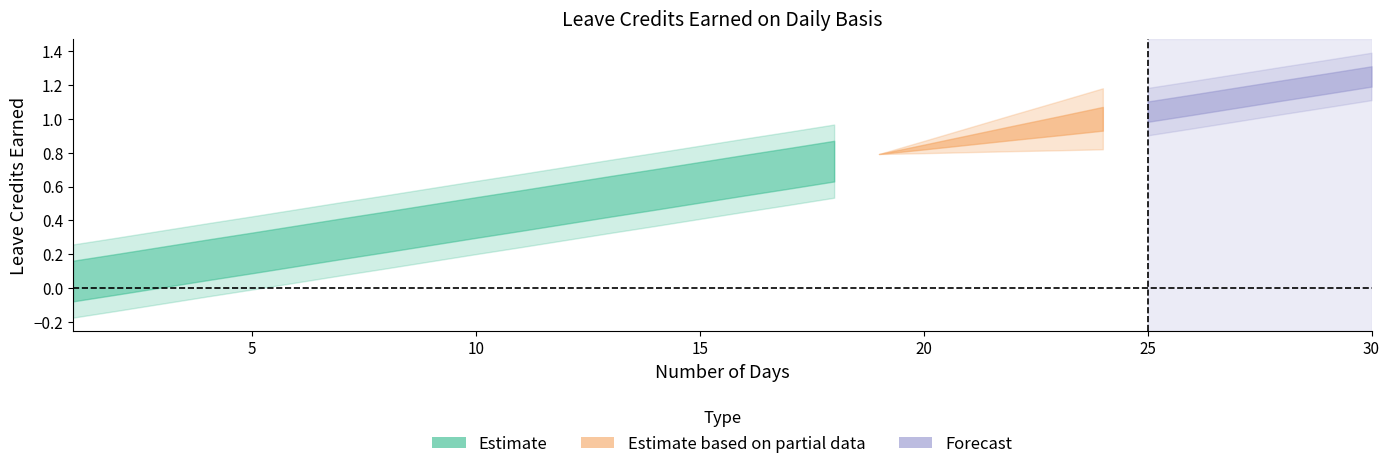

At which category does the chart reach its peak across all series?

30